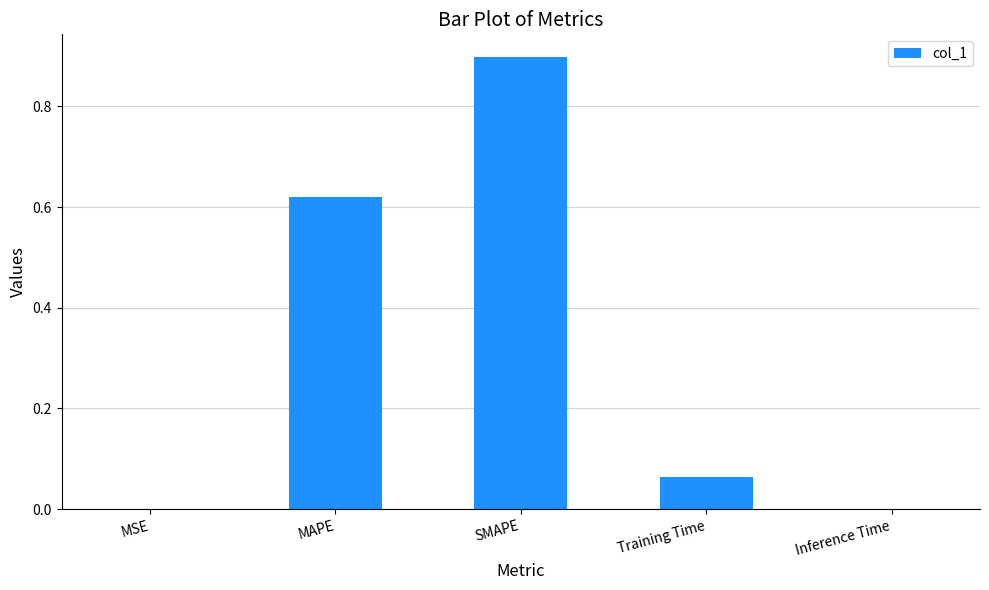

What is the maximum value shown in the chart?

0.9